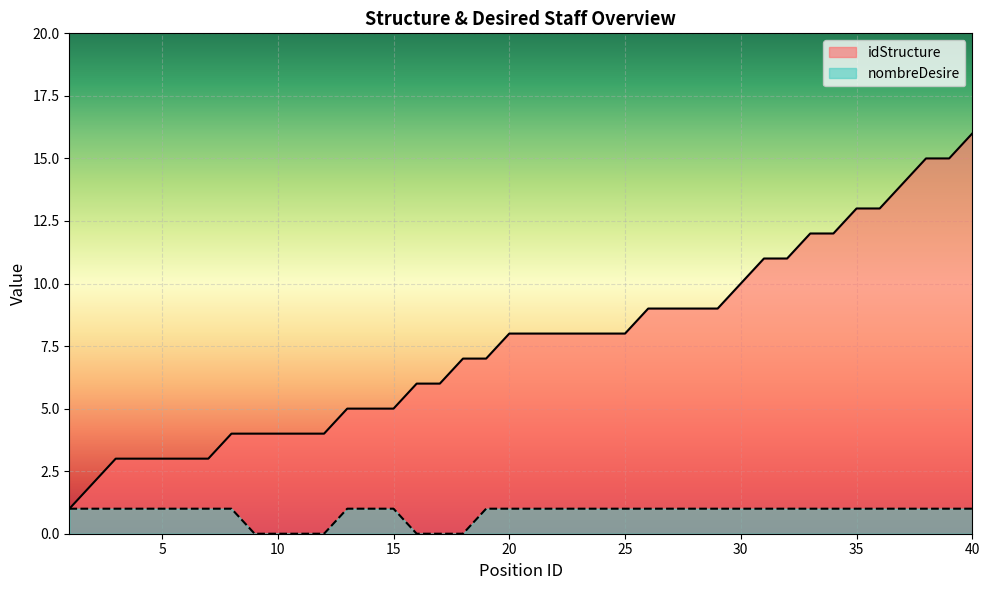

What is the value of the nombreDesire point at the 24th from the left?

1